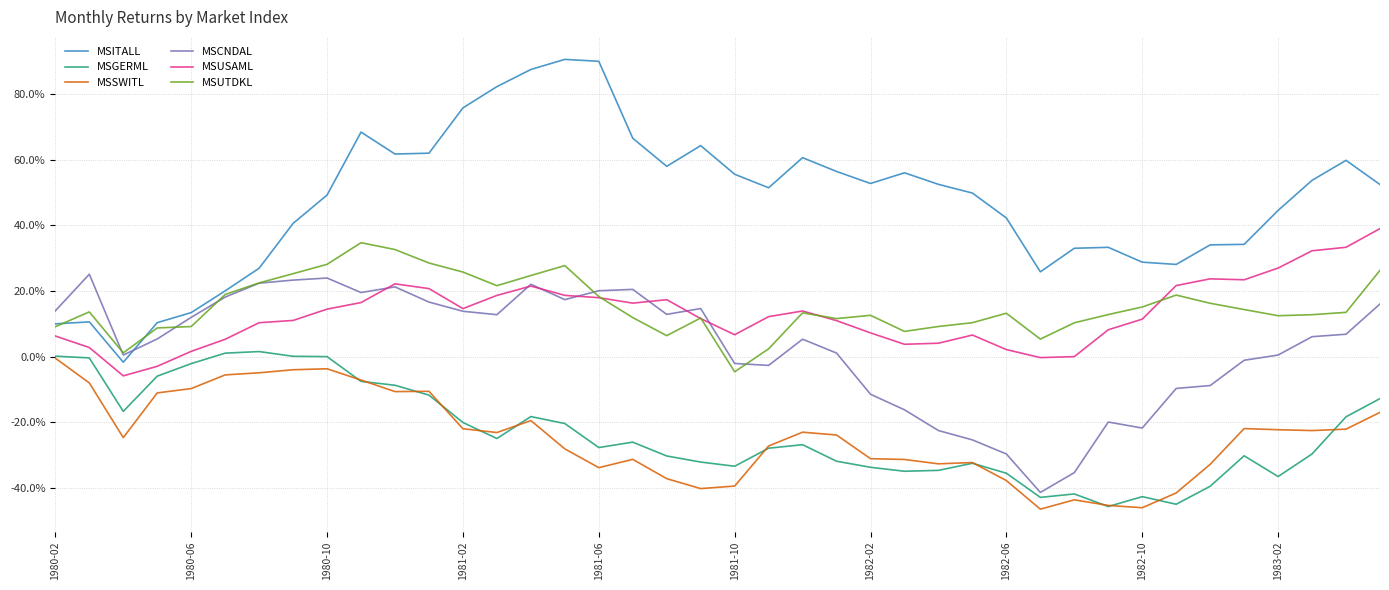

What is the minimum value for MSGERML?

-0.5